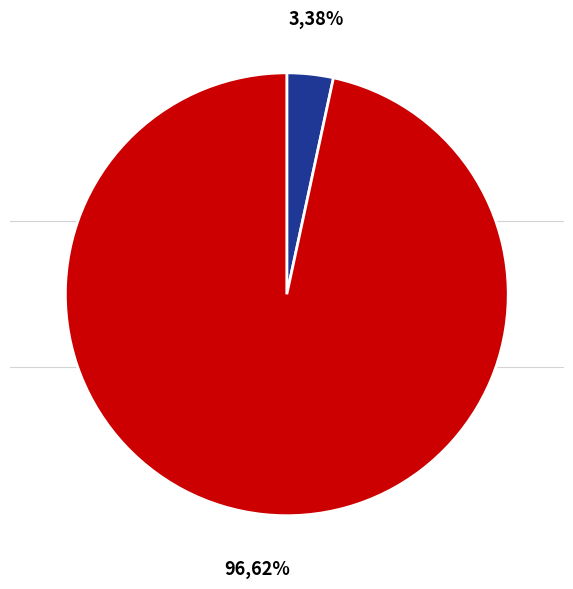

Is there a majority slice in this chart?

Yes